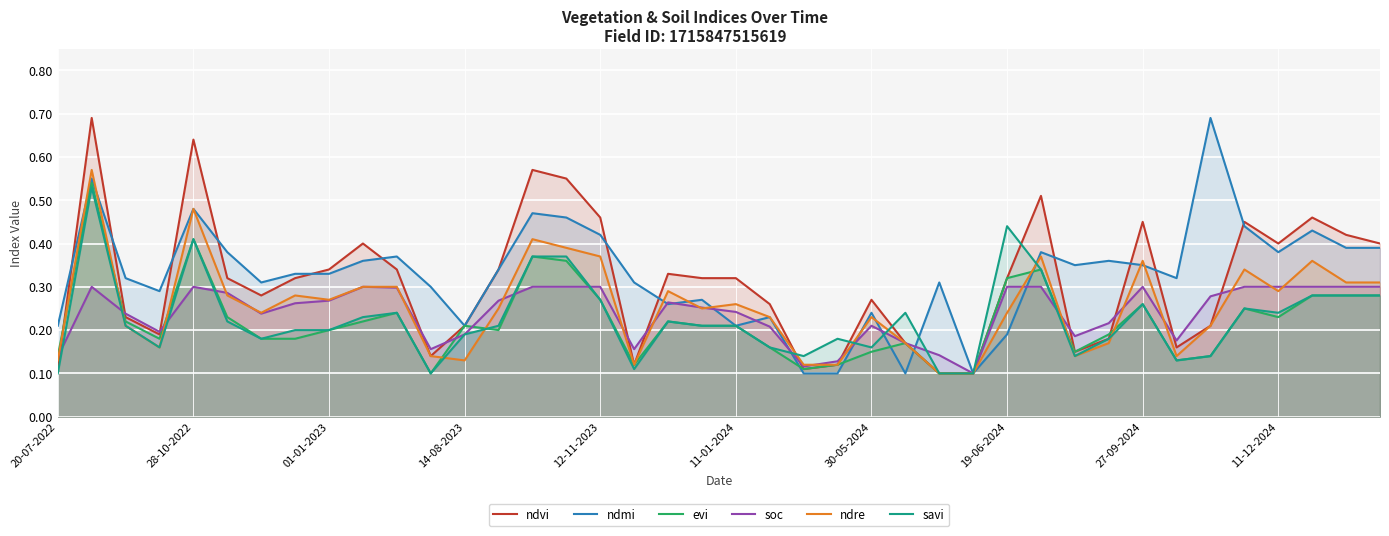

True or false: evi has a value of 0.2 at 01-01-2023.

True